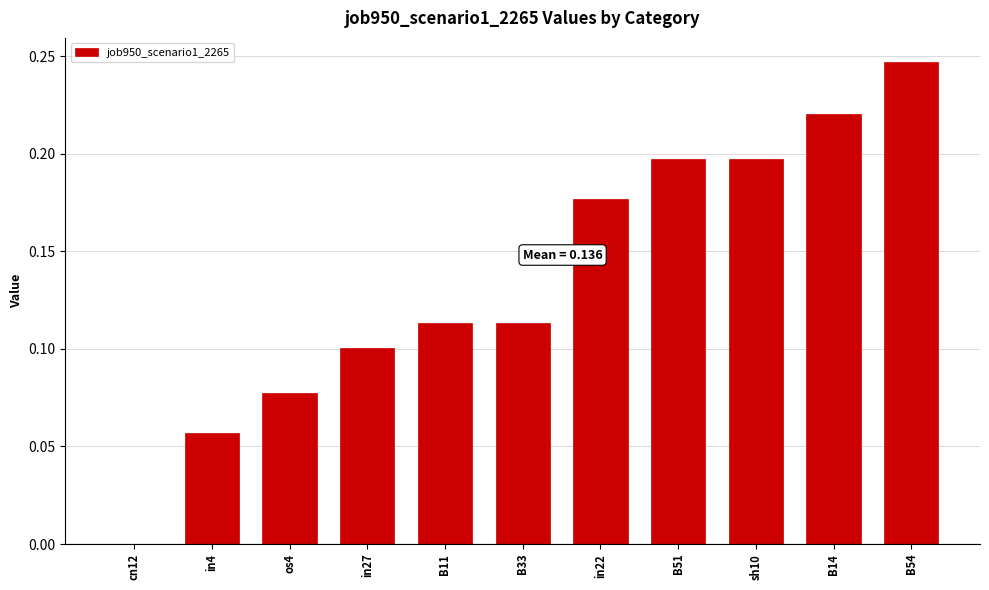

What is the sum of all values?

1.5